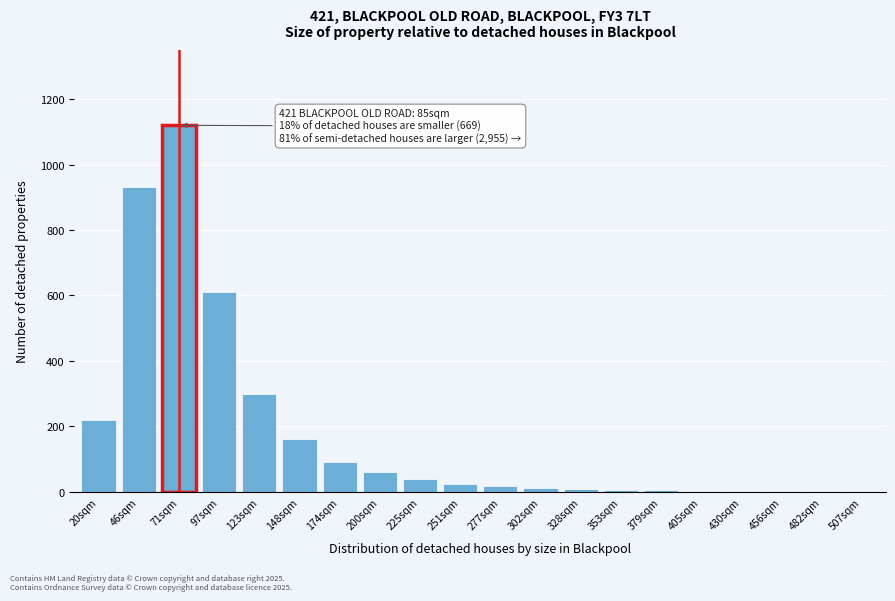

True or false: the data shows 930 at 46sqm.

True